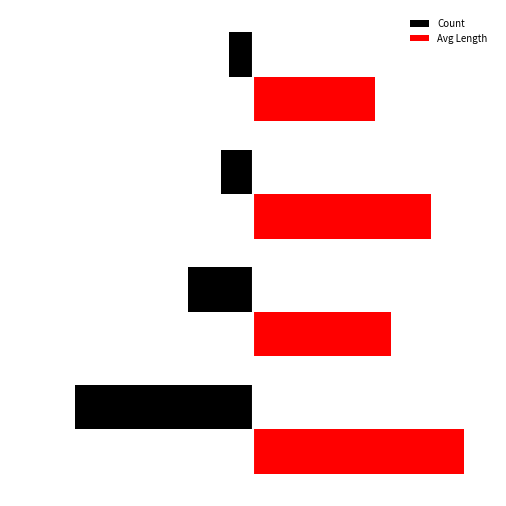

List the series in order of their overall mean, lowest first.

Count, Avg Length